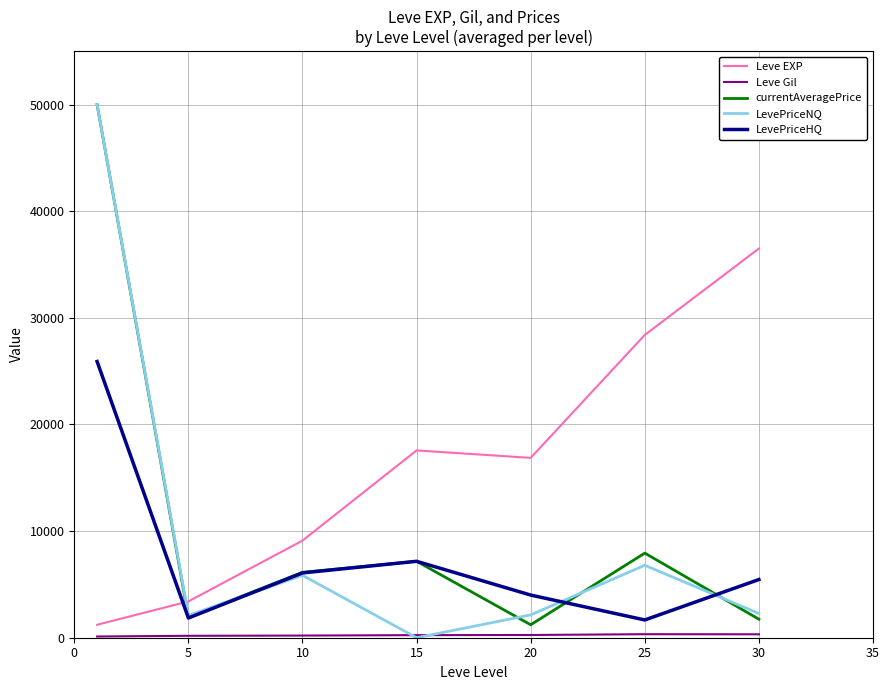

What is the difference between the maximum and minimum values in the LevePriceNQ series?

50000.0